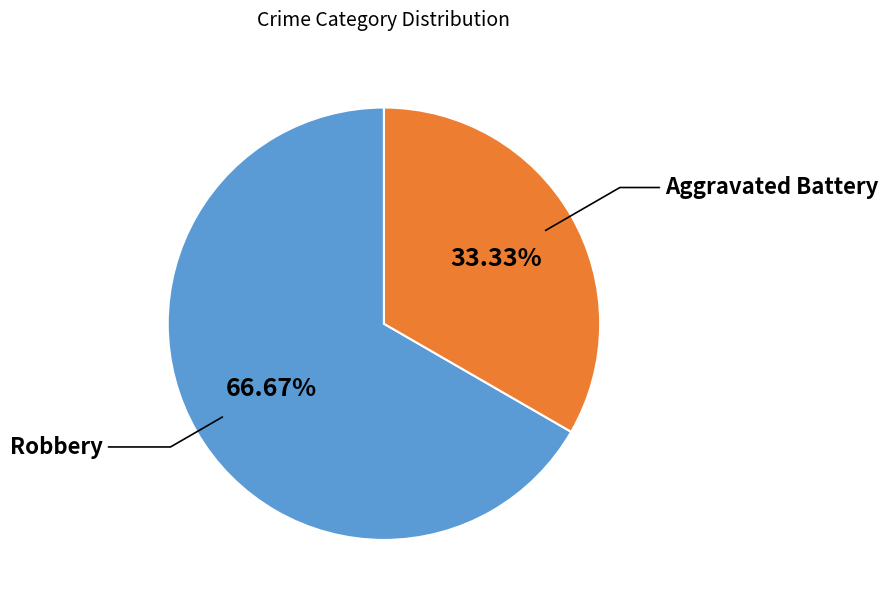

To the nearest percent, what percentage of the pie is Aggravated Battery?

33%